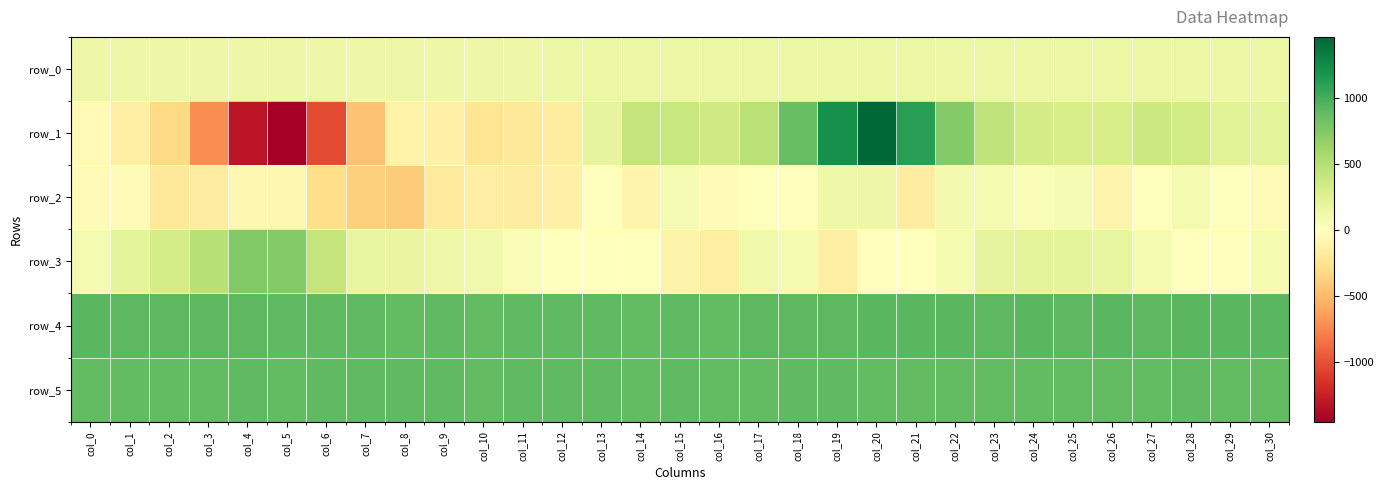

Count the number of data series in this chart.

6